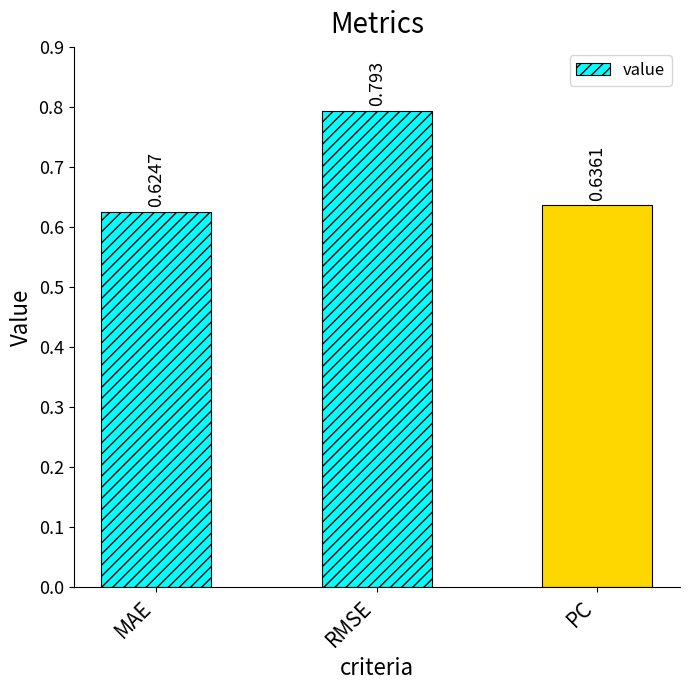

How many bars are there in total?

3